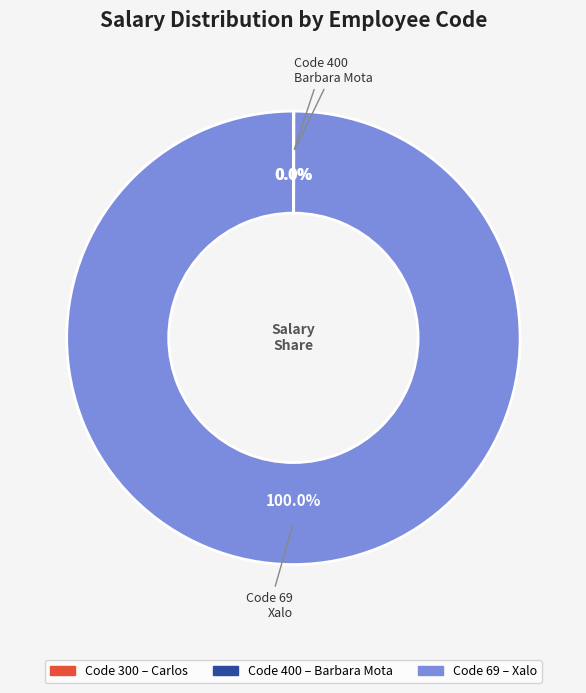

Is there any slice that represents more than half of the pie?

Yes